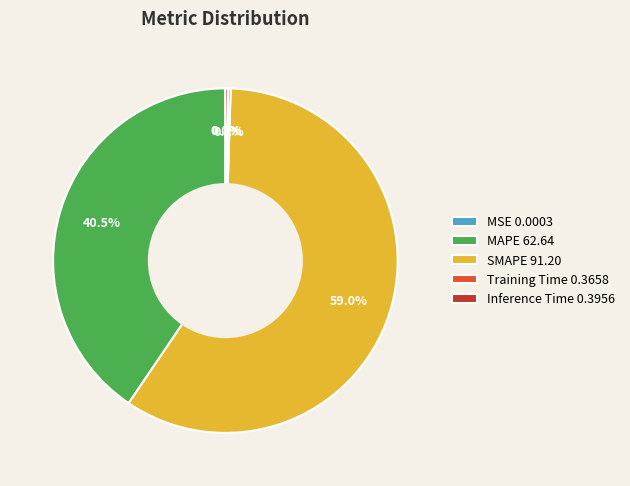

What percentage is NOT represented by MAPE 62.64?

59.5%